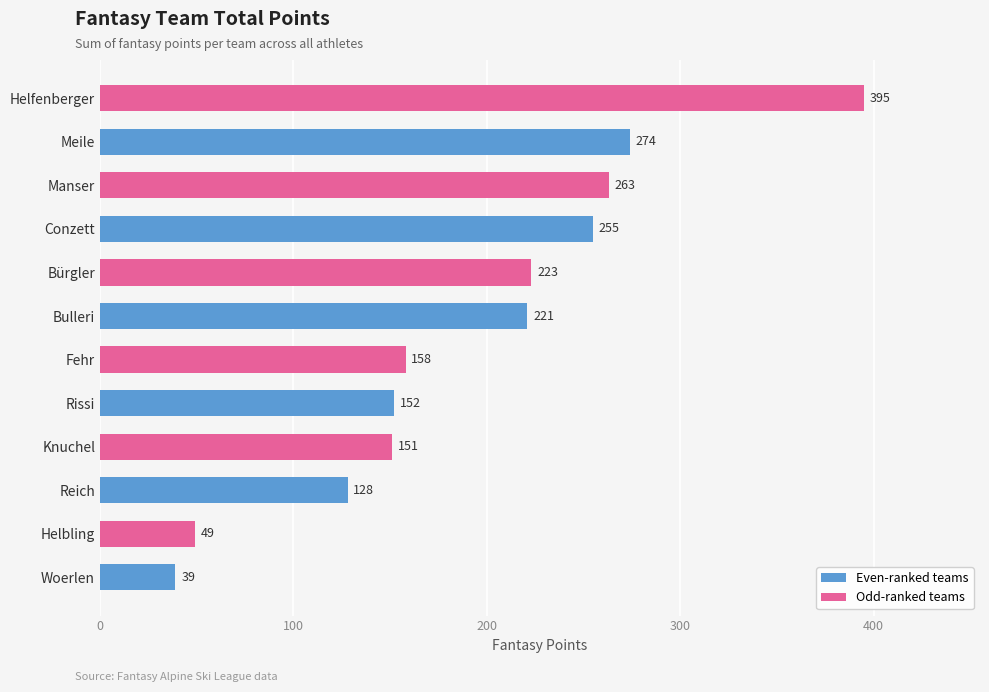

List the labels in order of value, largest first.

Helfenberger, Meile, Manser, Conzett, Bürgler, Bulleri, Fehr, Rissi, Knuchel, Reich, Helbling, Woerlen